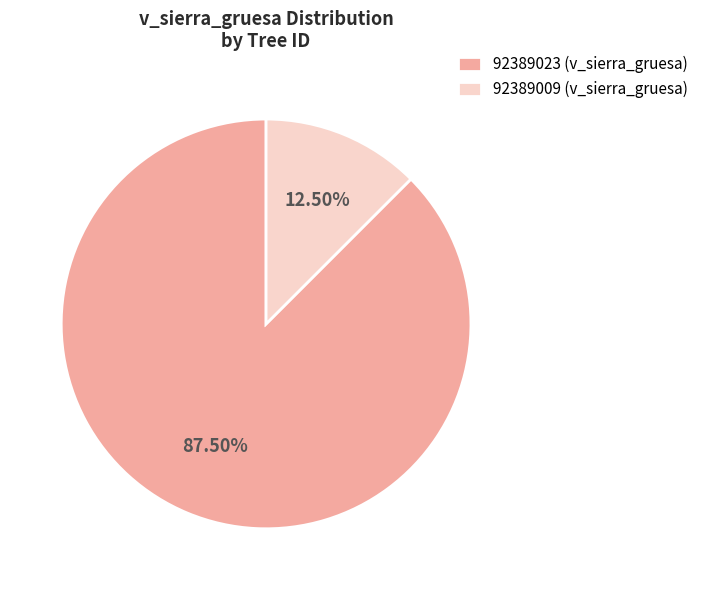

Which category has the biggest portion of the pie?

92389023 (v_sierra_gruesa)